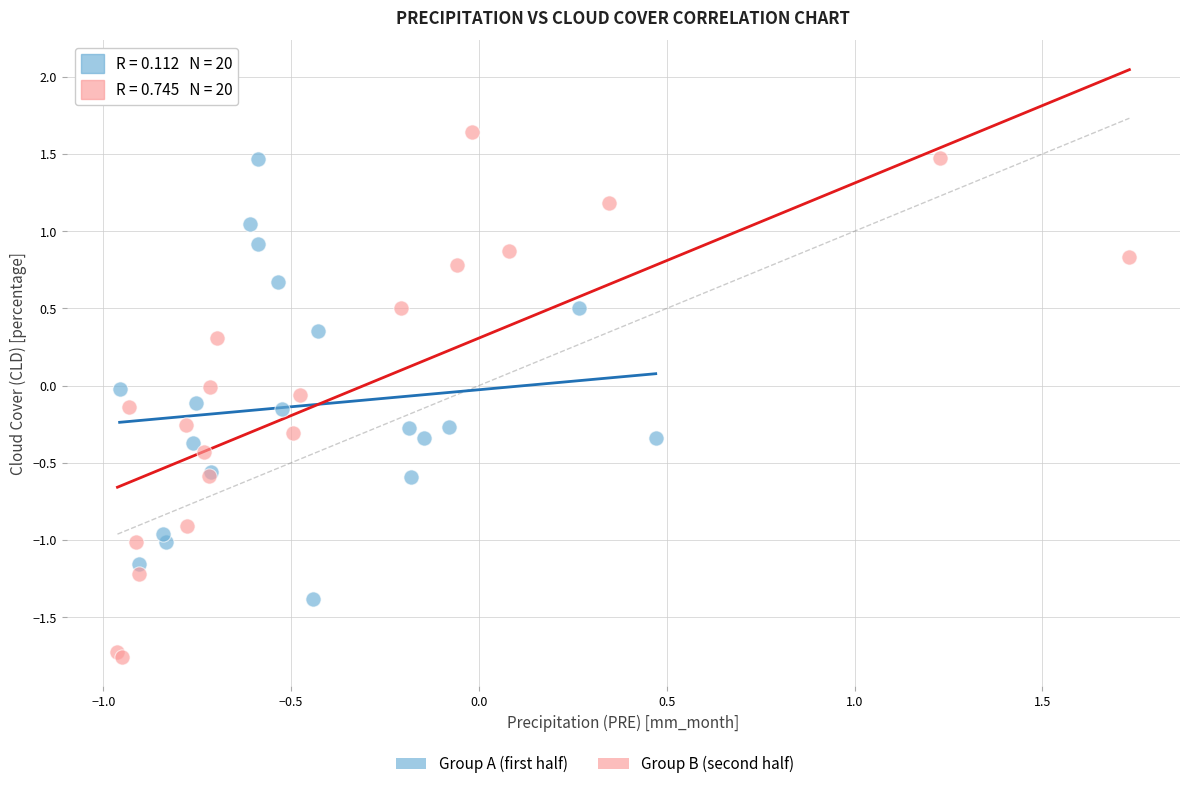

Which series reaches the maximum Y coordinate?

Group B (second half)